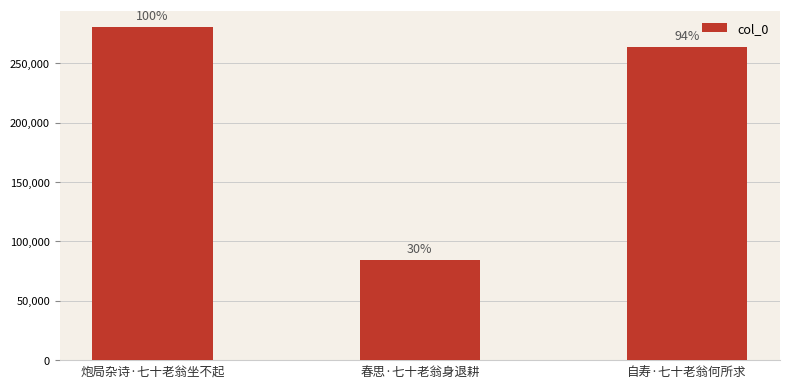

What is the difference between the maximum and minimum values?

196167